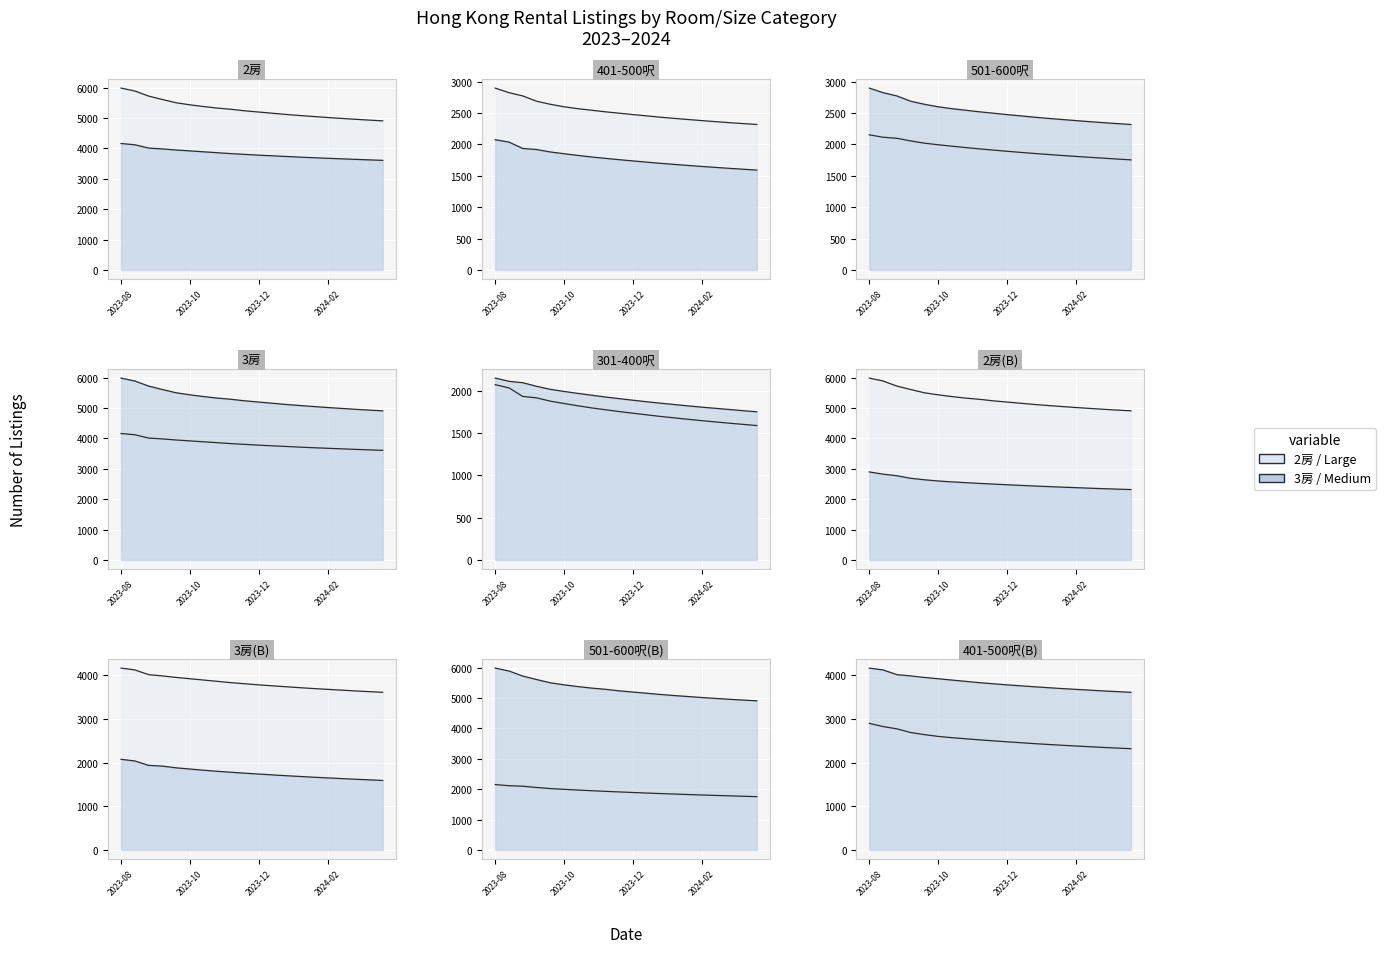

What is the label of the 18th point from the left?

2024-03-26